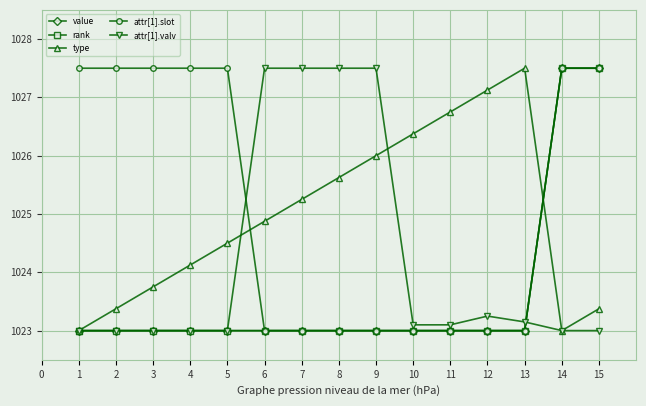

Reading left to right, list all the values displayed in this chart.

value: 1023.0	1023.0	1023.0	1023.0	1023.0	1023.0	1023.0	1023.0	1023.0	1023.0	1023.0	1023.0	1023.0	1027.5	1027.5
rank: 1023.0	1023.0	1023.0	1023.0	1023.0	1023.0	1023.0	1023.0	1023.0	1023.0	1023.0	1023.0	1023.0	1027.5	1027.5
type: 1023.0	1023.4	1023.8	1024.1	1024.5	1024.9	1025.2	1025.6	1026.0	1026.4	1026.8	1027.1	1027.5	1023.0	1023.4
attr[1].slot: 1027.5	1027.5	1027.5	1027.5	1027.5	1023.0	1023.0	1023.0	1023.0	1023.0	1023.0	1023.0	1023.0	1027.5	1027.5
attr[1].valv: 1023.0	1023.0	1023.0	1023.0	1023.0	1027.5	1027.5	1027.5	1027.5	1023.1	1023.1	1023.2	1023.1	1023.0	1023.0